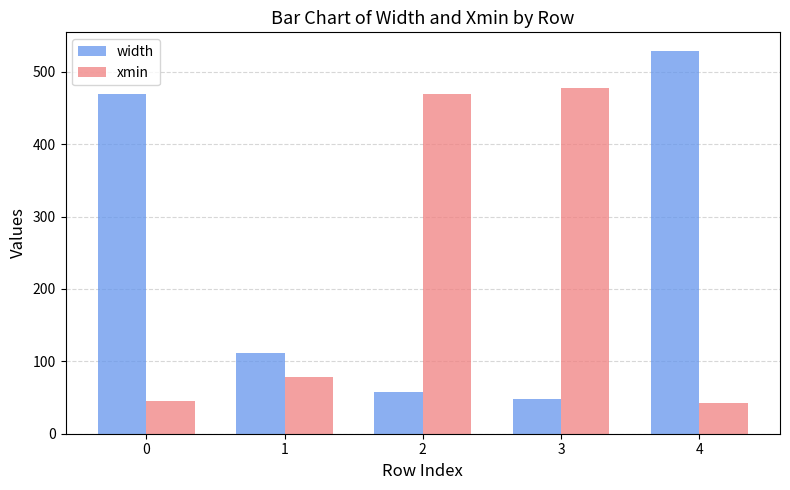

What is the value of the width bar at the 1st from the left?

469